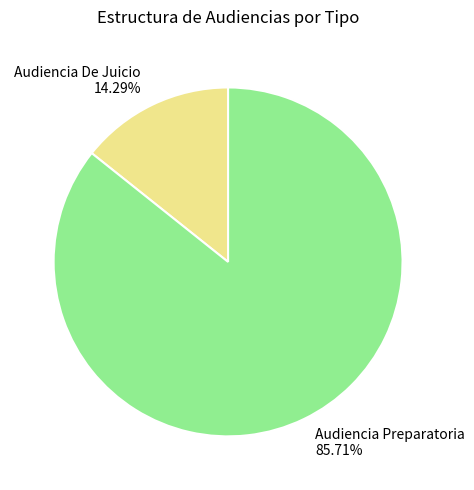

How many slices are in this pie chart?

2